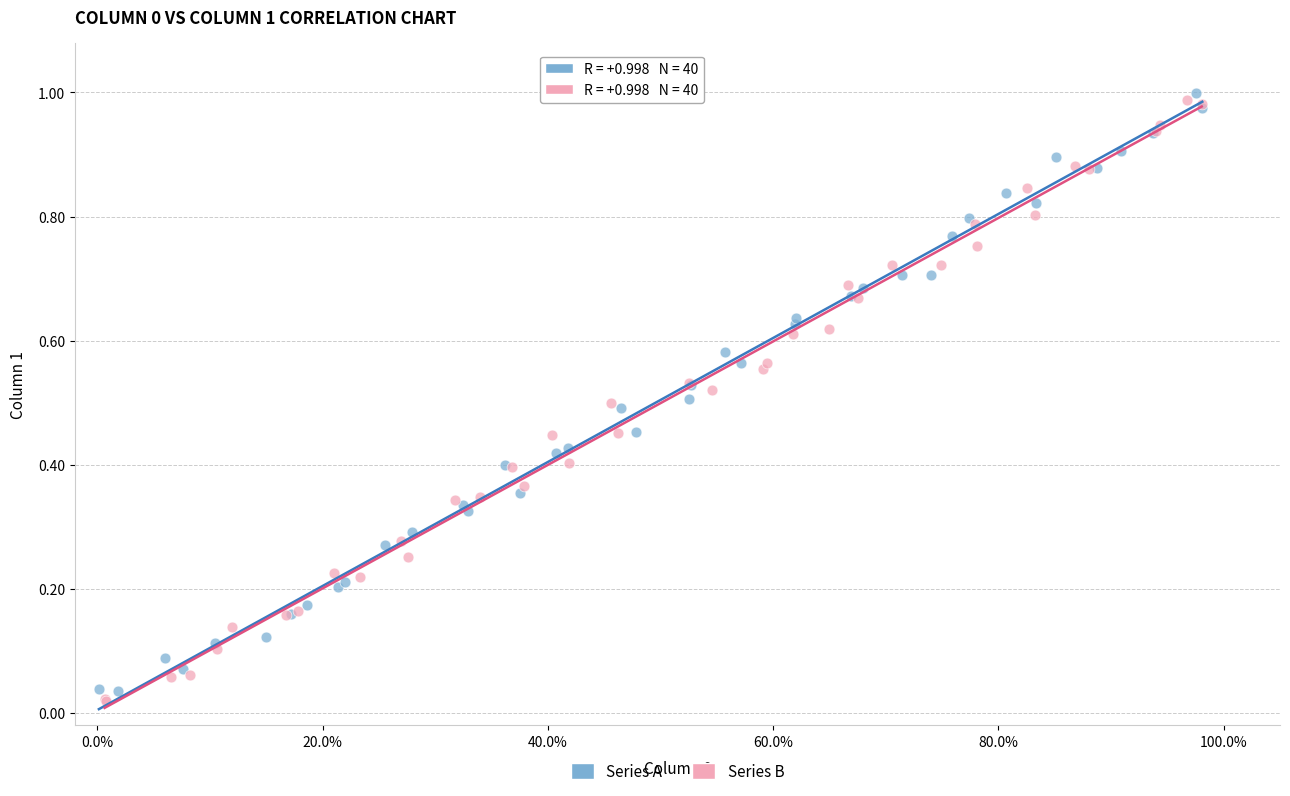

What are all the series names shown in the legend?

Series A, Series B